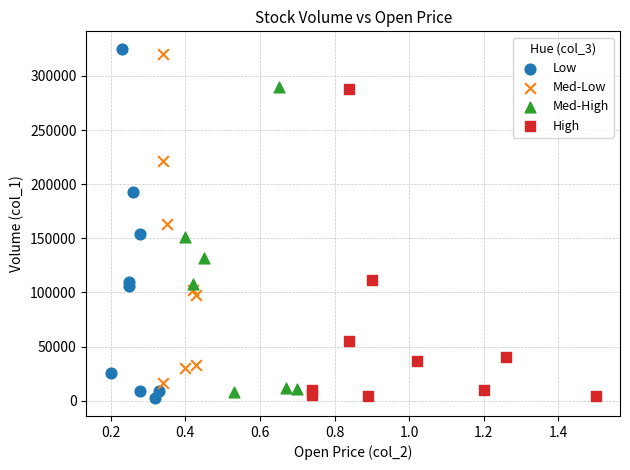

What are all the series names shown in the legend?

Low, Med-Low, Med-High, High